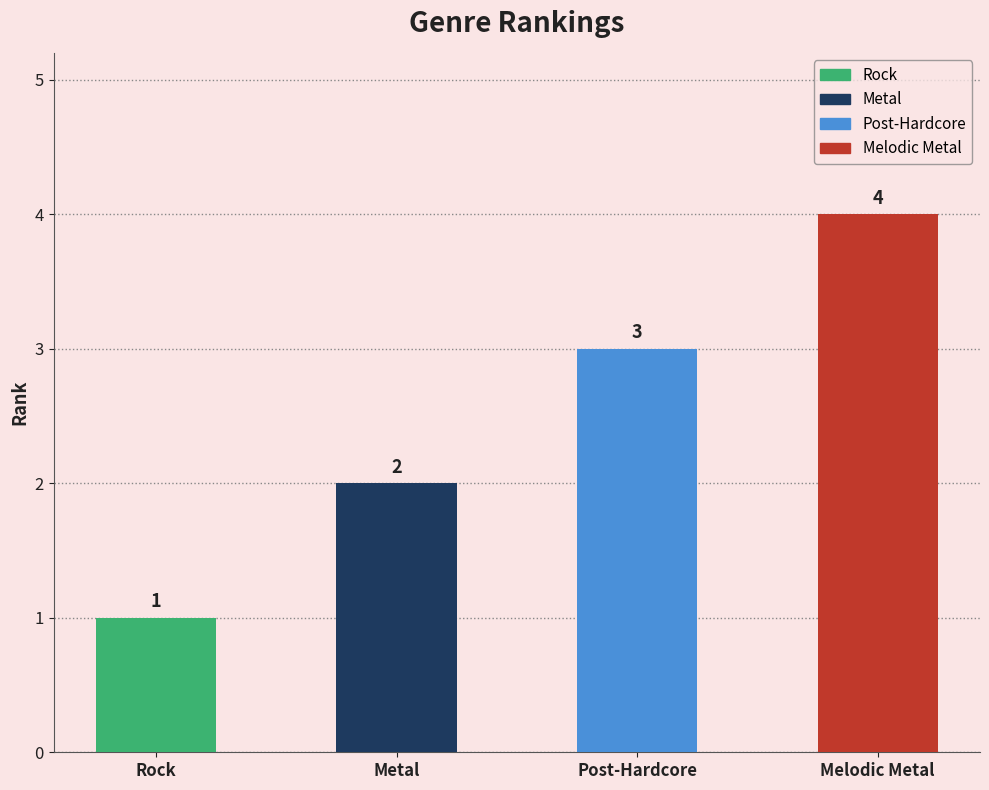

List the labels in order of value, largest first.

Melodic Metal, Post-Hardcore, Metal, Rock